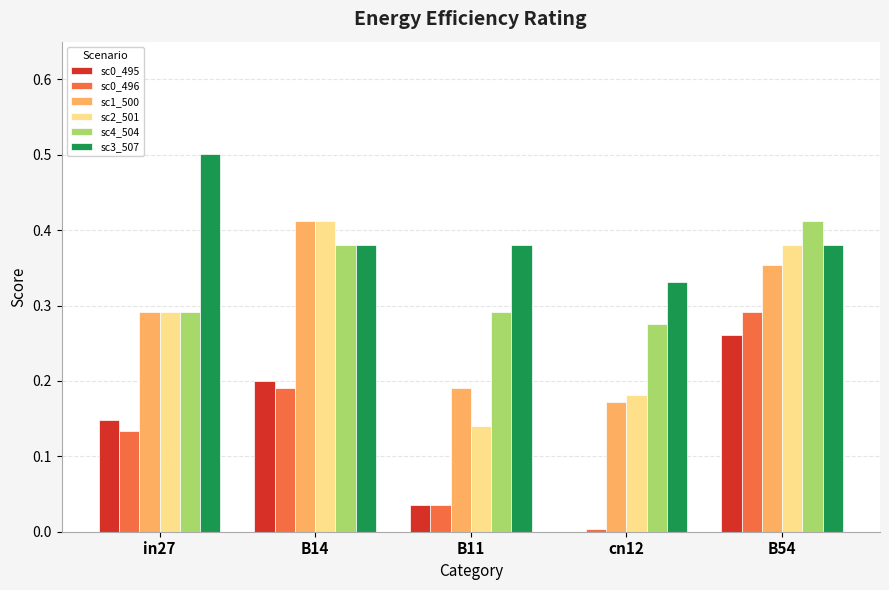

What is the greatest value displayed?

0.5